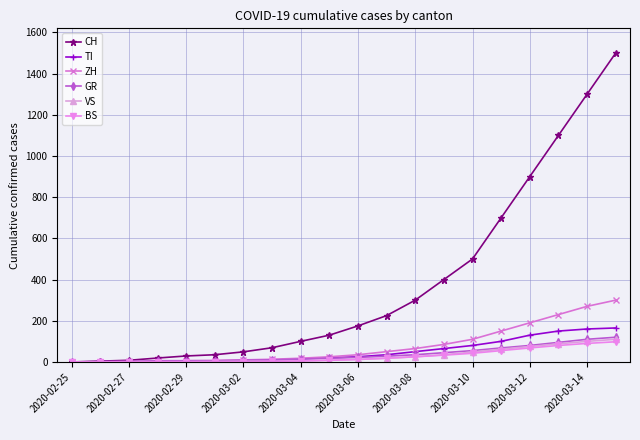

Which series has the largest range (max minus min)?

CH